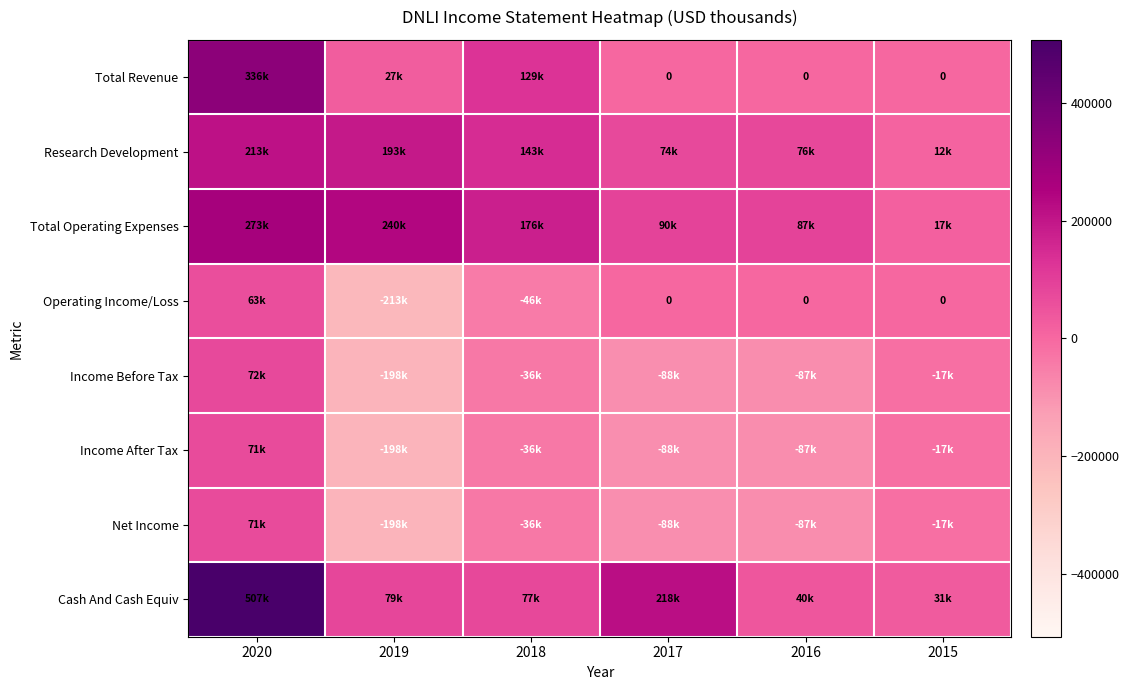

What value does the Research Development series have at 2017, to the nearest 10?

74500